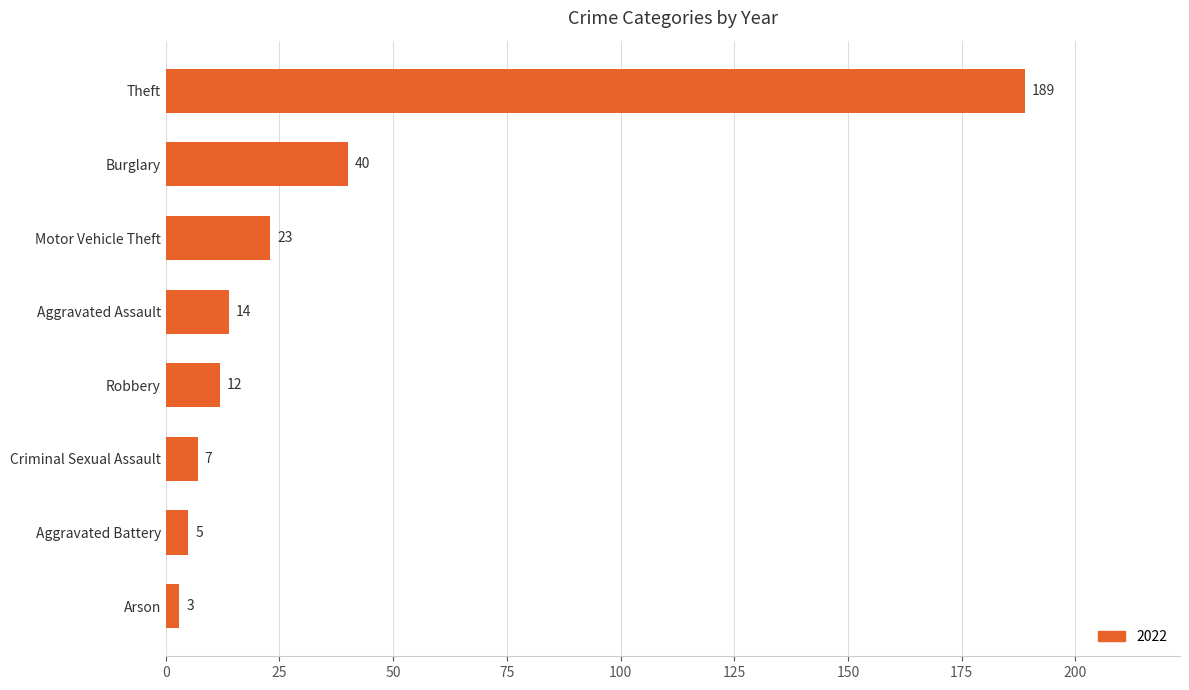

What is the change in value from Aggravated Battery to Aggravated Assault?

+9